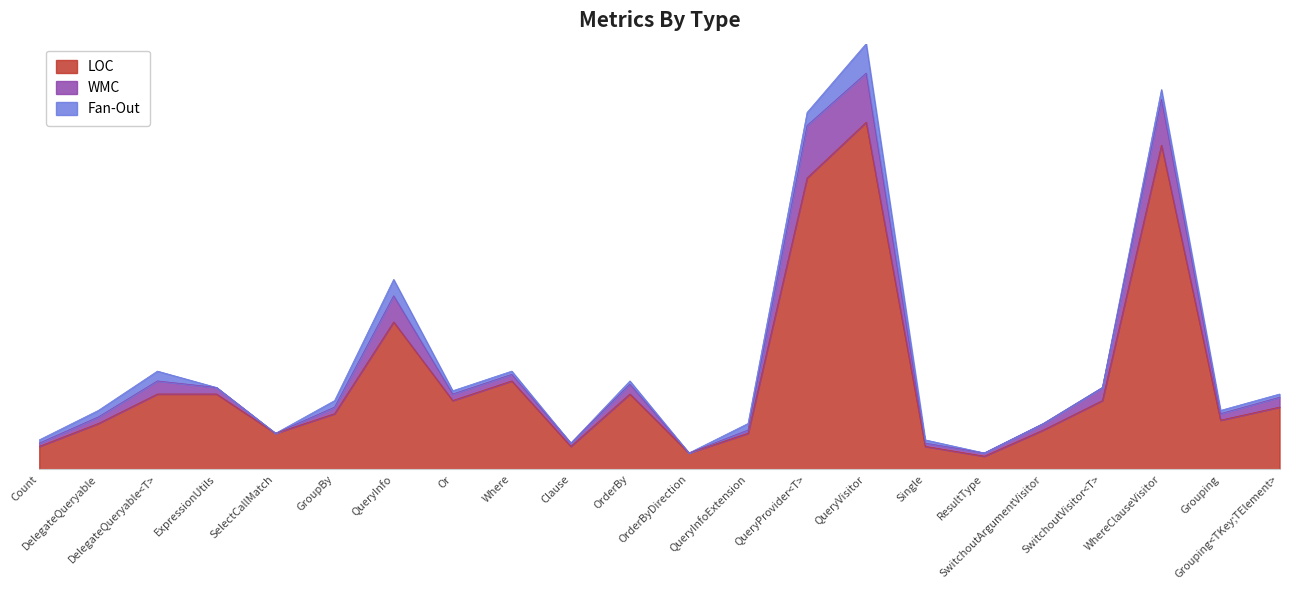

What is the minimum value shown in the chart?

4